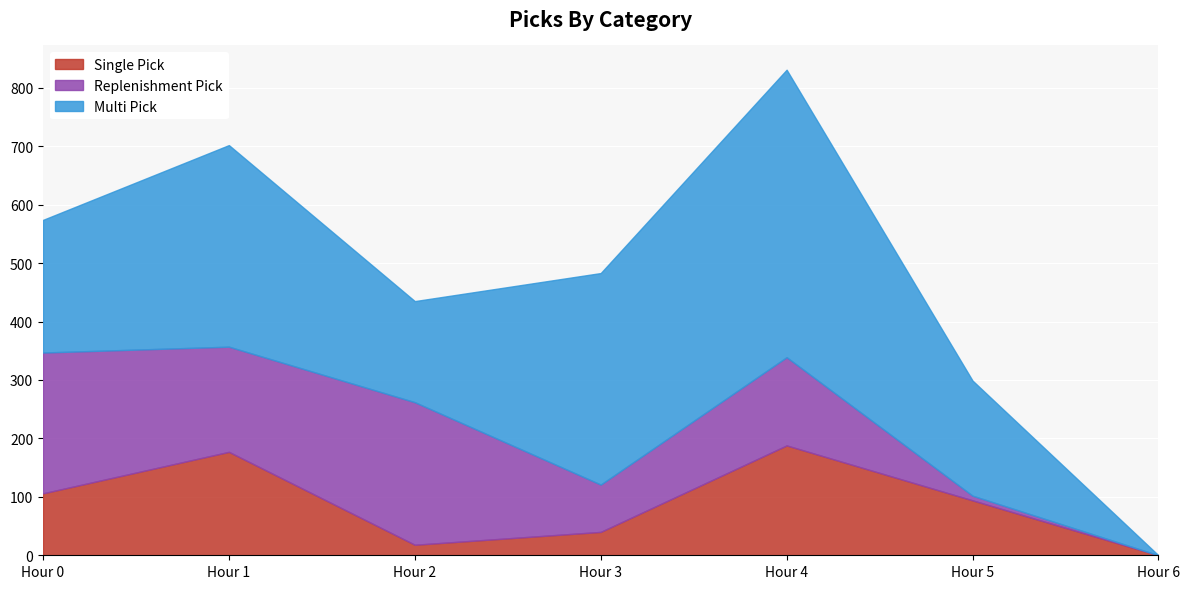

Between which two adjacent categories do Replenishment Pick and Multi Pick first intersect?

0 and 1